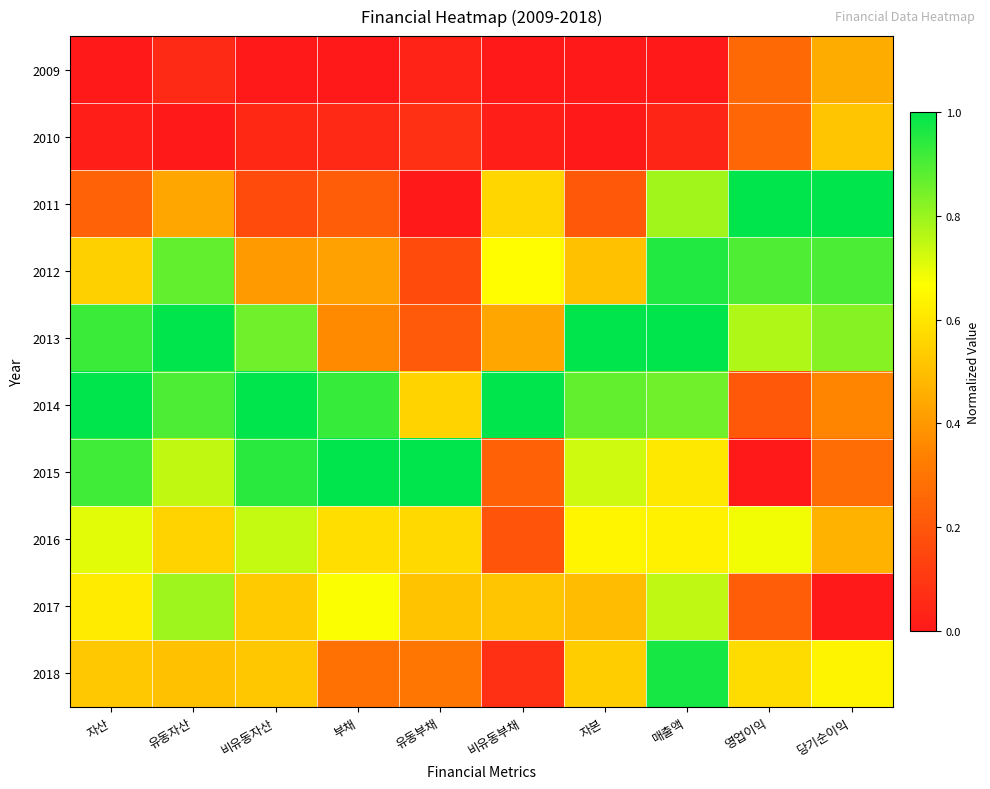

Which series has the largest total across all categories?

2014